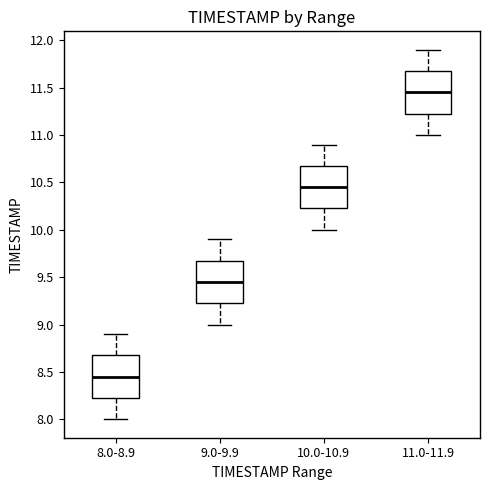

Reading left to right, transcribe this box plot: for each box, give where its median line is, the range the box spans, and where its two whiskers end, as read against the y-axis. The values are not printed on the chart, so give them approximately, as read against the axis.

8.0-8.9: median 8.45, box 8.25 to 8.70, whiskers 8.00 to 8.90
9.0-9.9: median 9.45, box 9.25 to 9.70, whiskers 9.00 to 9.90
10.0-10.9: median 10.45, box 10.25 to 10.70, whiskers 10.00 to 10.90
11.0-11.9: median 11.45, box 11.25 to 11.70, whiskers 11.00 to 11.90